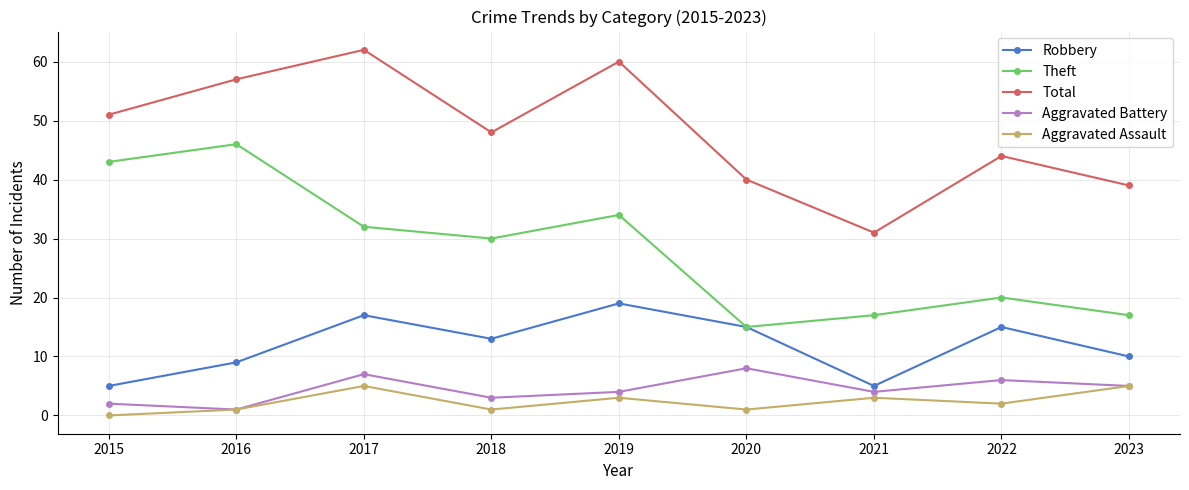

How many interior local valleys does the Aggravated Battery series have?

3